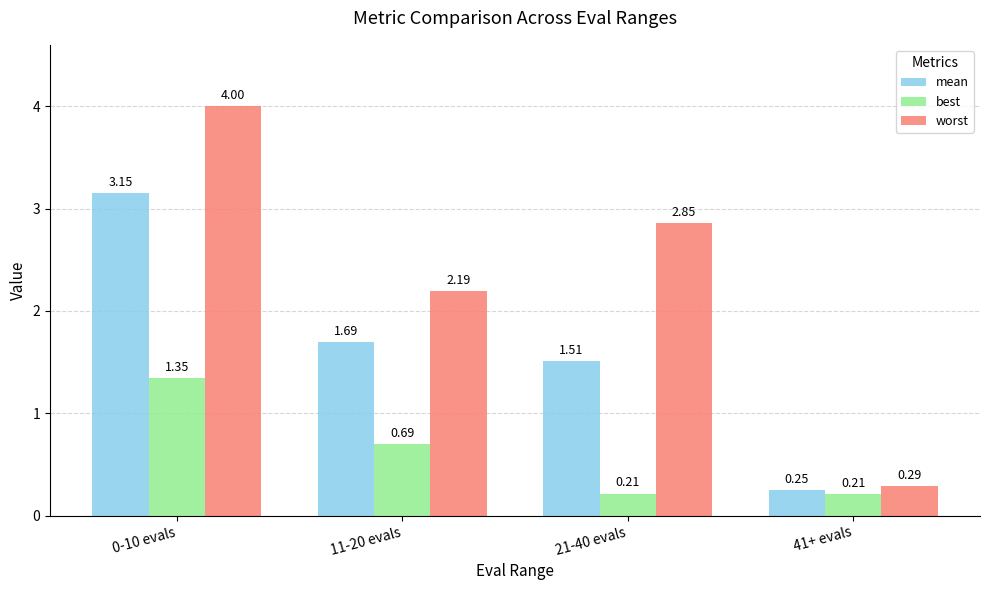

Is the value of mean at 0-10 evals greater than the value of best at 0-10 evals?

Yes